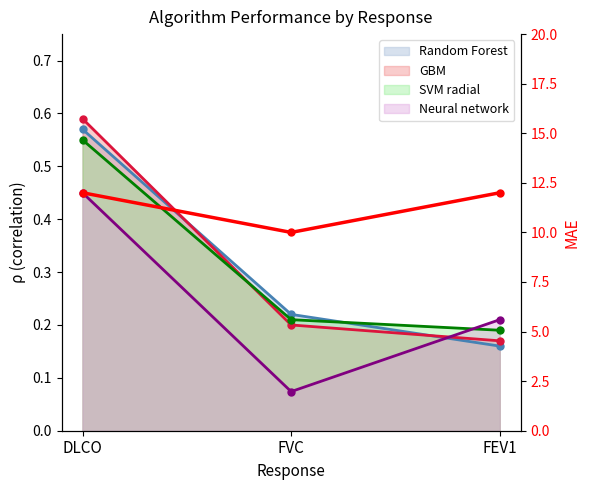

True or false: the data shows 10 at FVC.

True